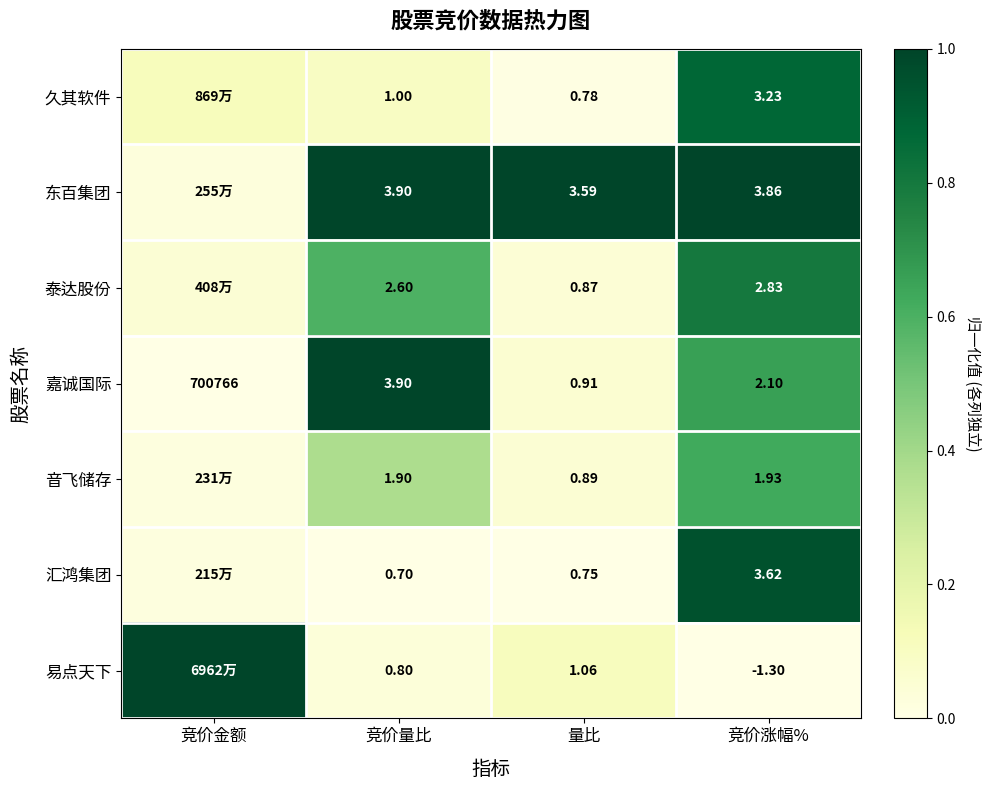

How many categories are shown in the chart?

4